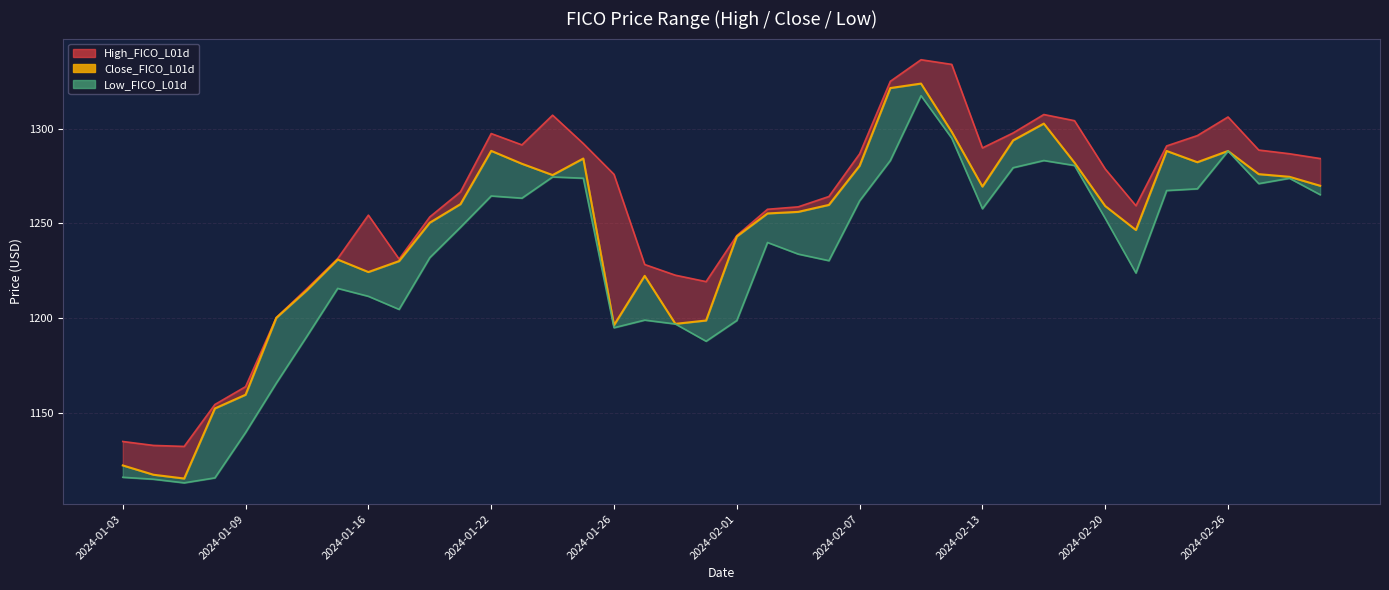

Which category has the highest value in the High_FICO_L01d series?

2024-02-09